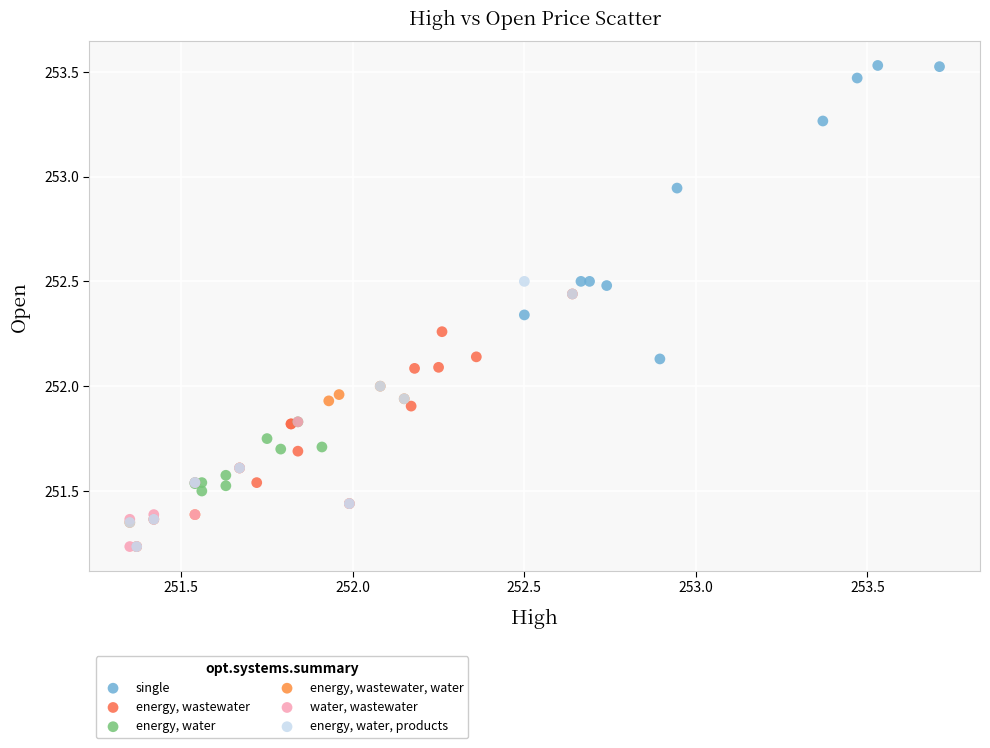

Which series has the largest Y range (max minus min)?

single